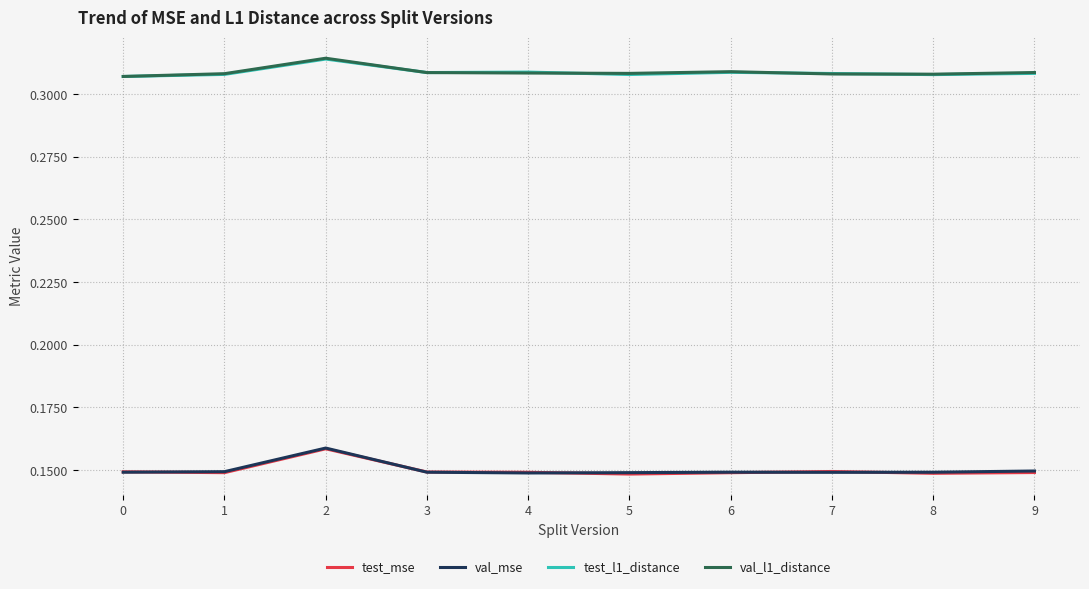

What is the total value across all series at 4?

0.9